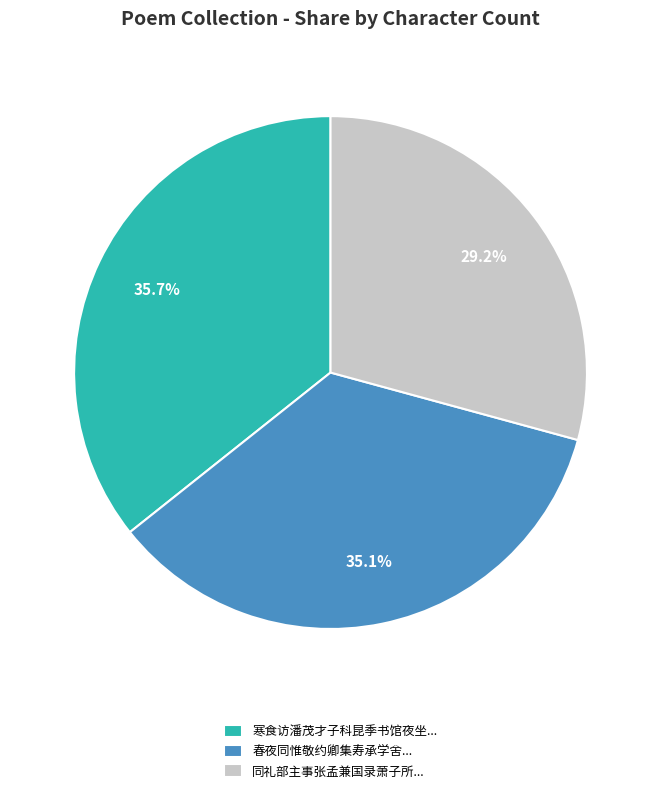

Is there any slice that represents more than half of the pie?

No